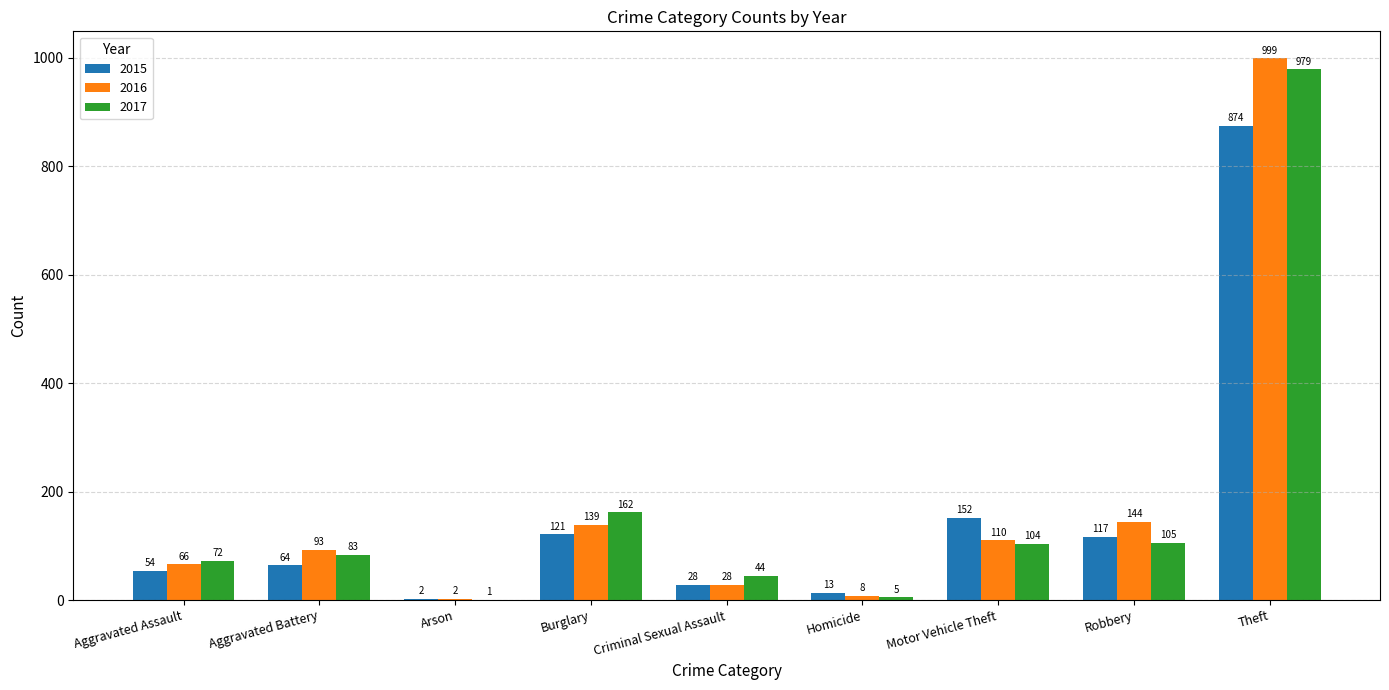

Where is 2016 nearest to the value 500?

Robbery